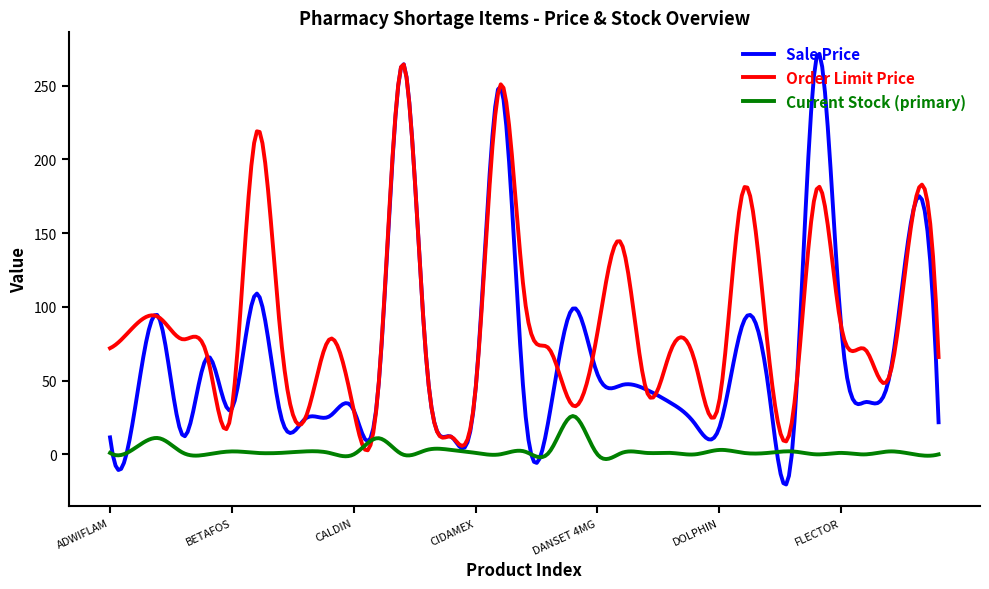

Does the chart display data point markers on the line(s)?

No